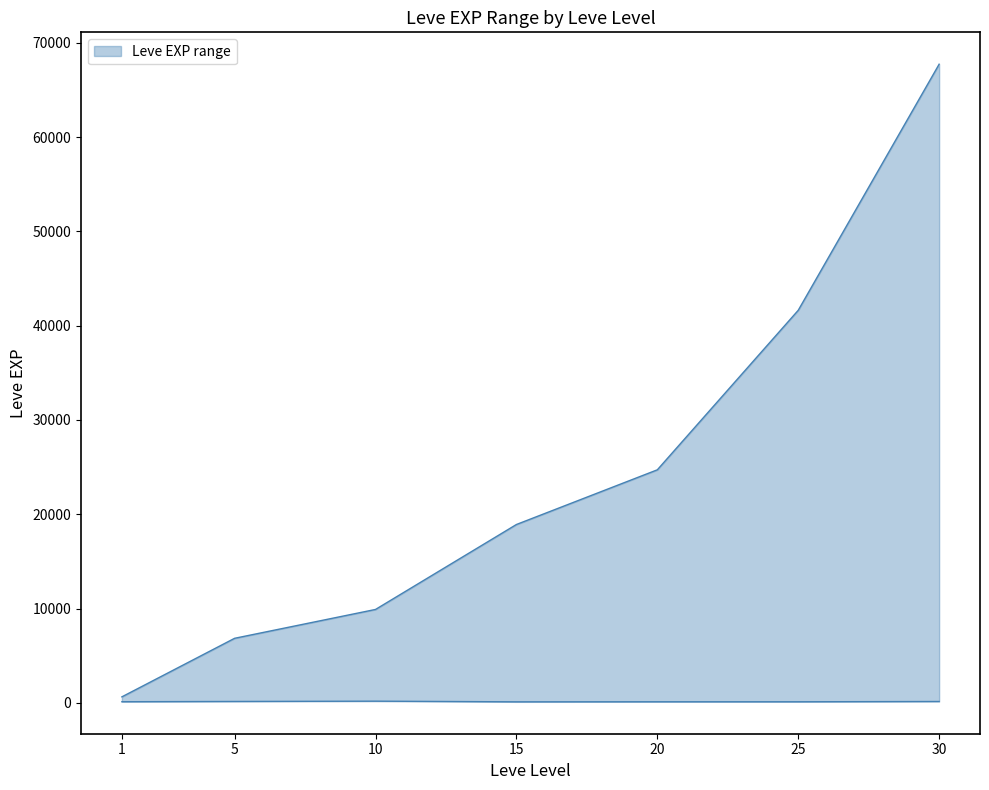

What is the sum of all Leve EXP lower values?

874